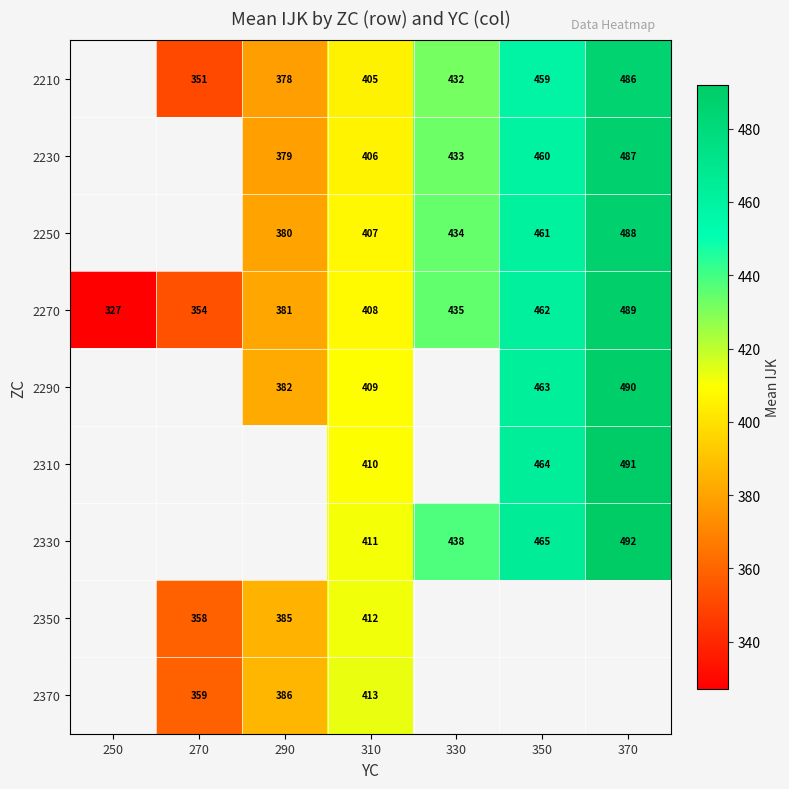

What is the spread (max minus min) of values at 270?

8.0